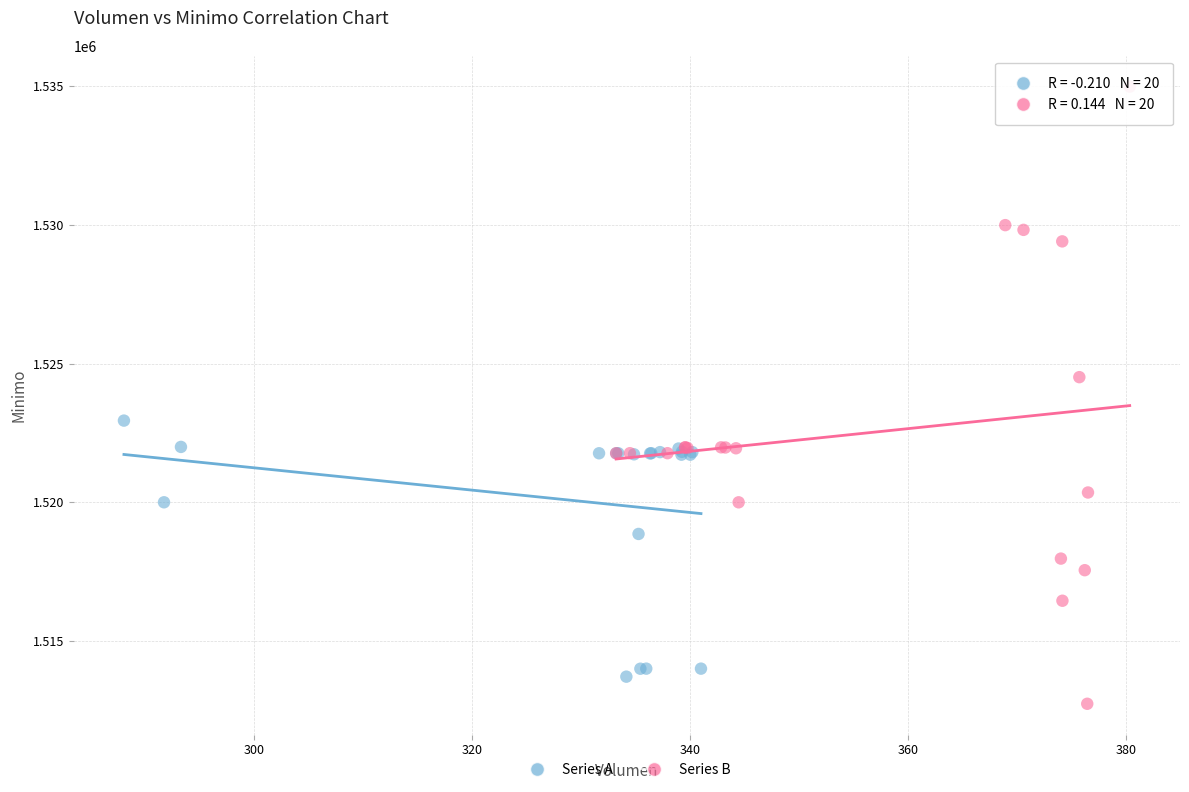

Which series reaches the minimum Y coordinate?

Series B